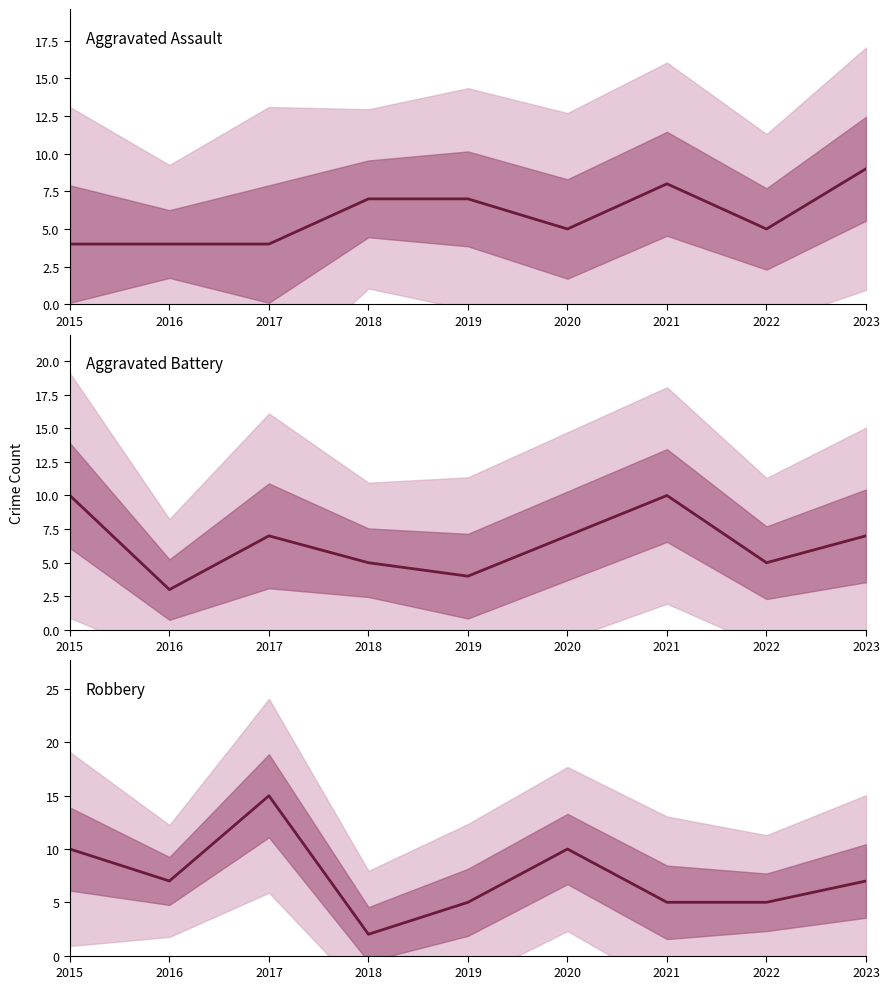

What are all the series names shown in the legend?

Aggravated Assault, Aggravated Battery, Robbery